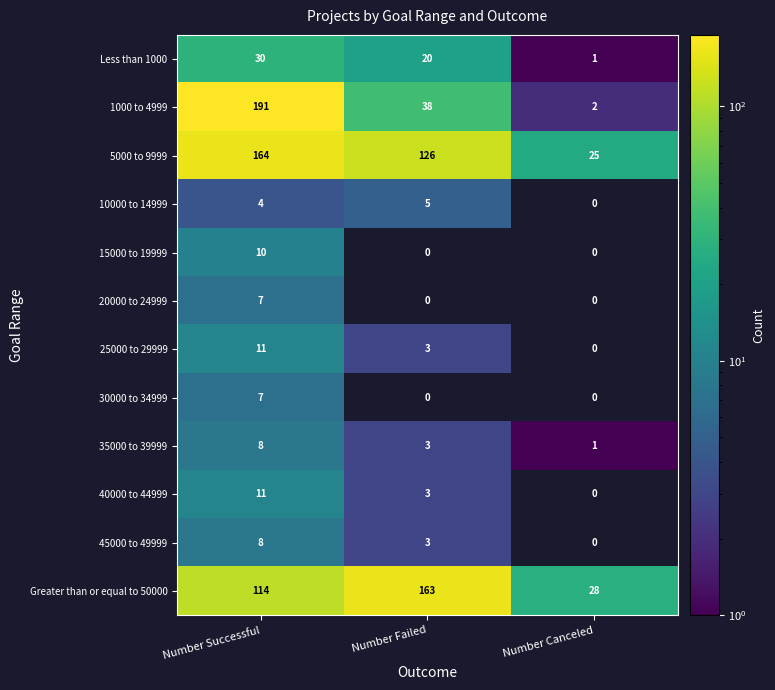

What is the difference between the maximum and second lowest values in the Less than 1000 series?

10